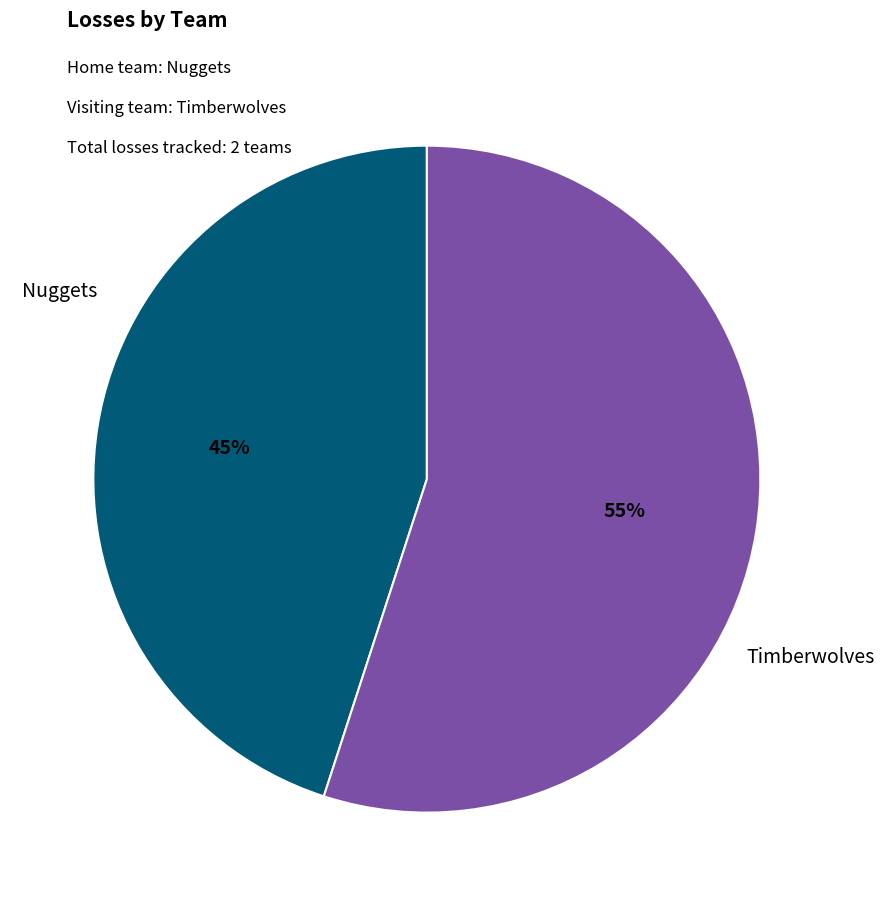

To the nearest percent, what percentage of the pie is Timberwolves?

55%